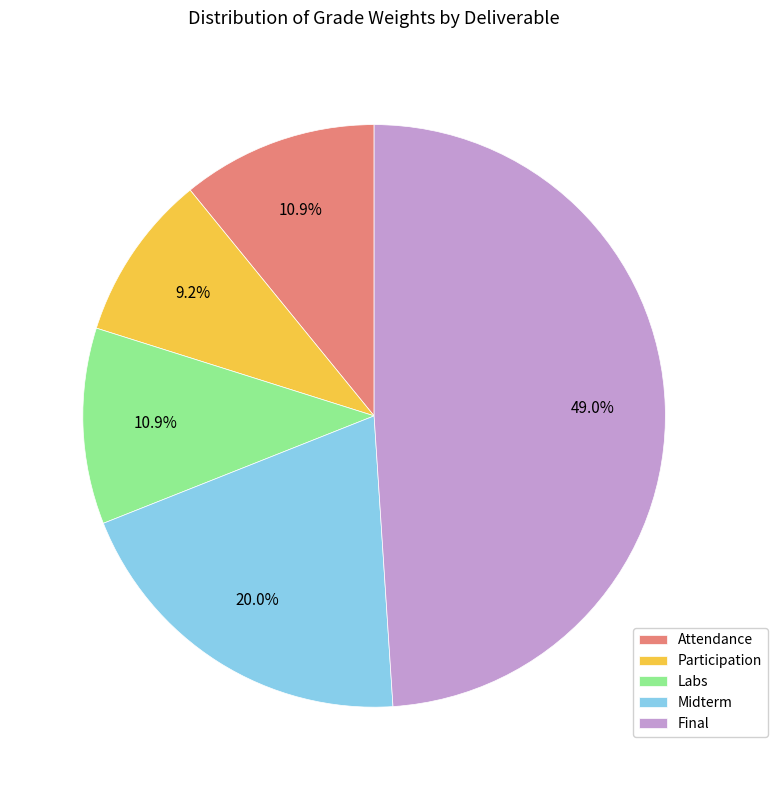

What percentage is the Participation slice, to the nearest percent?

9%